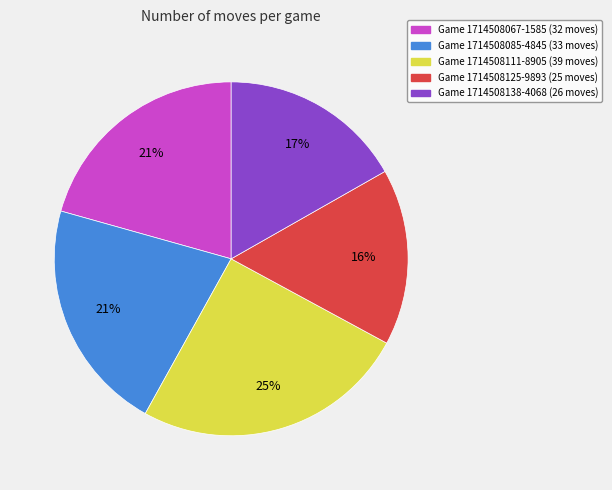

Is there a majority slice in this chart?

No